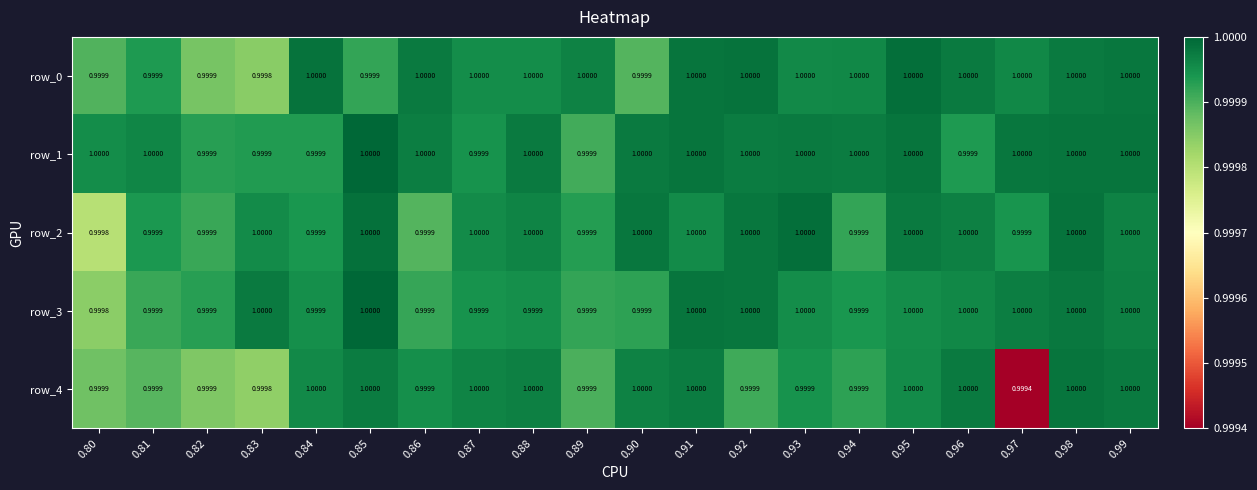

Is the value of row_2 at 0.91 greater than the value of row_0 at 0.81?

Yes